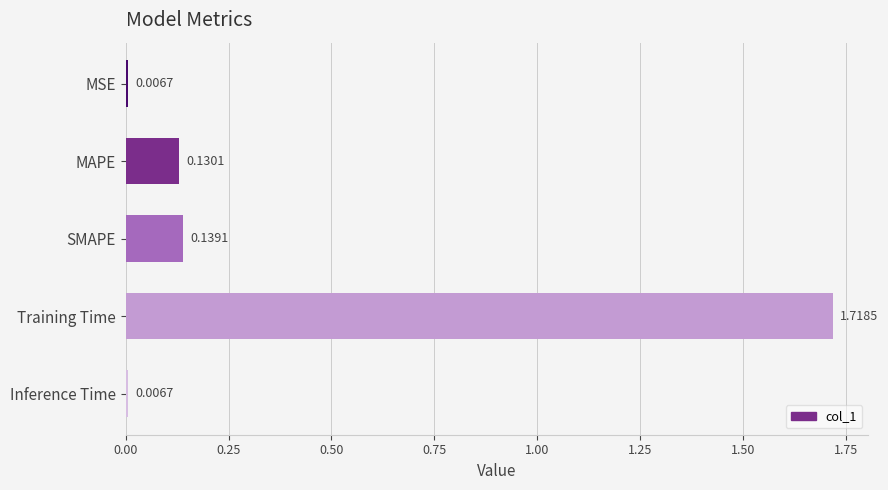

At which category does the chart reach its peak across all series?

Training Time